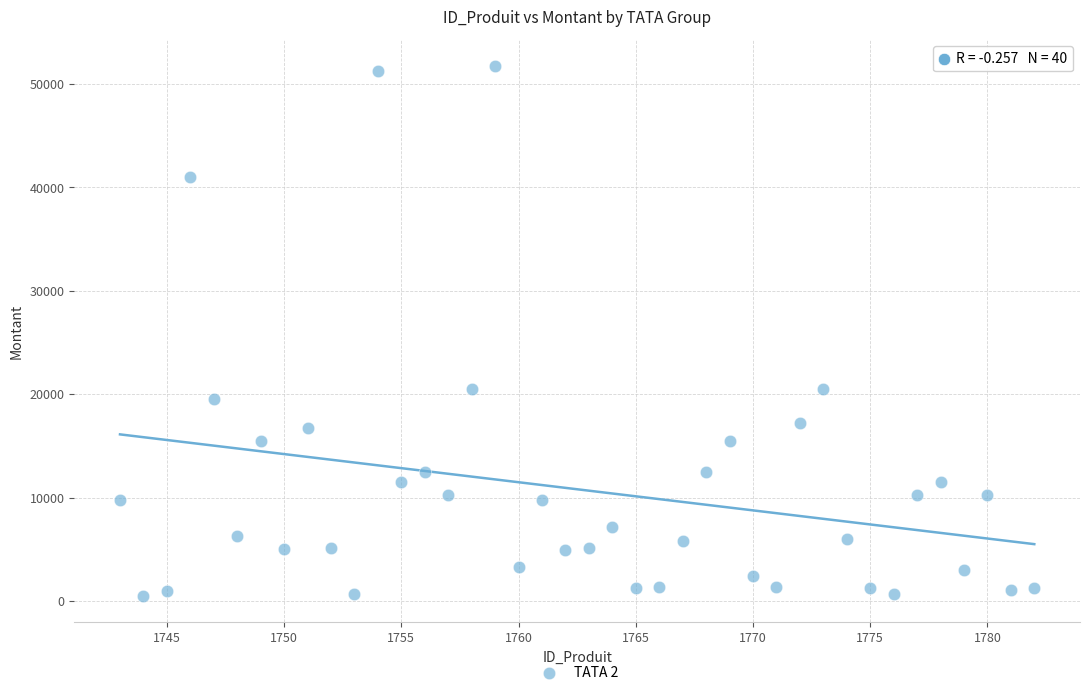

What is the range of Y values (max minus min)?

51229.2